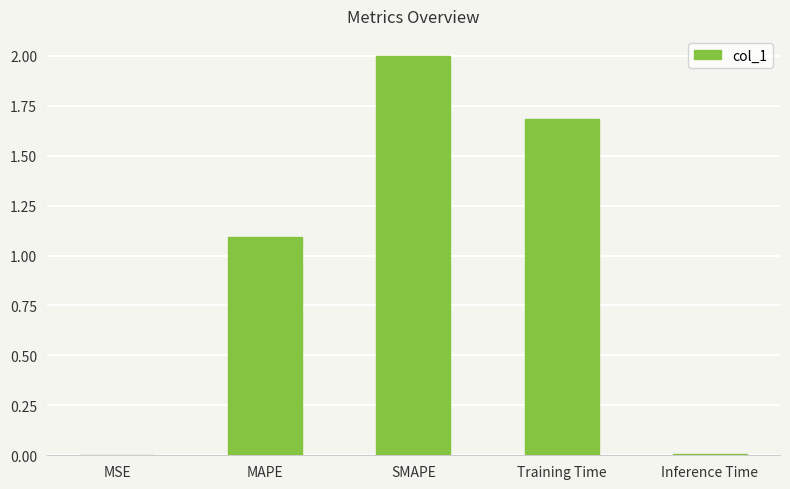

What is the greatest value displayed?

2.0